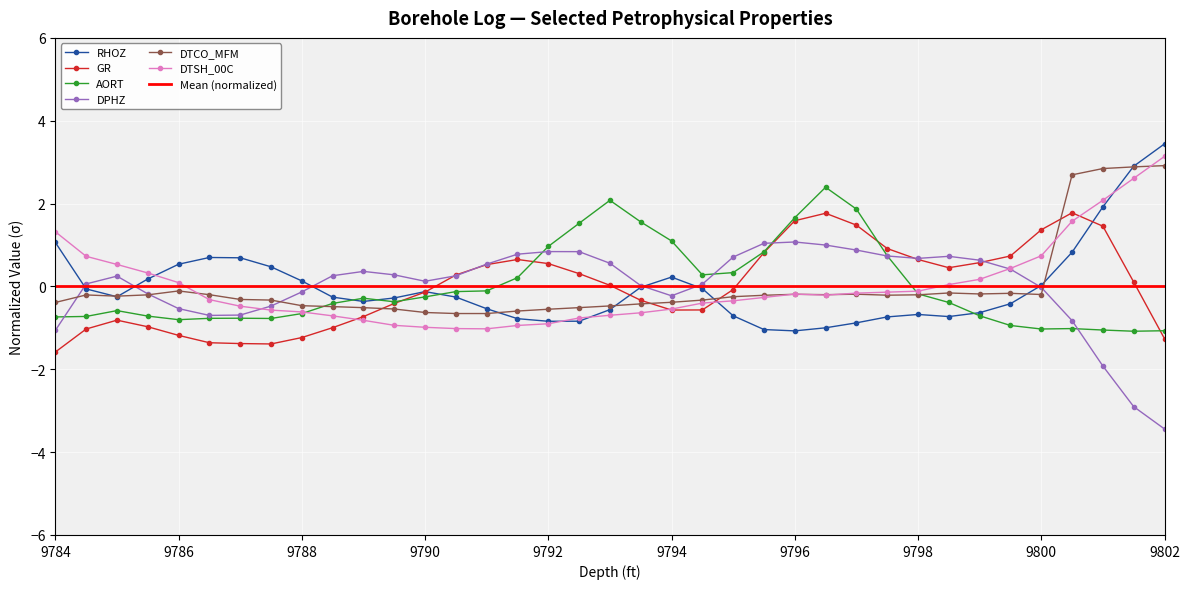

What position from the right is 9785.5?

34